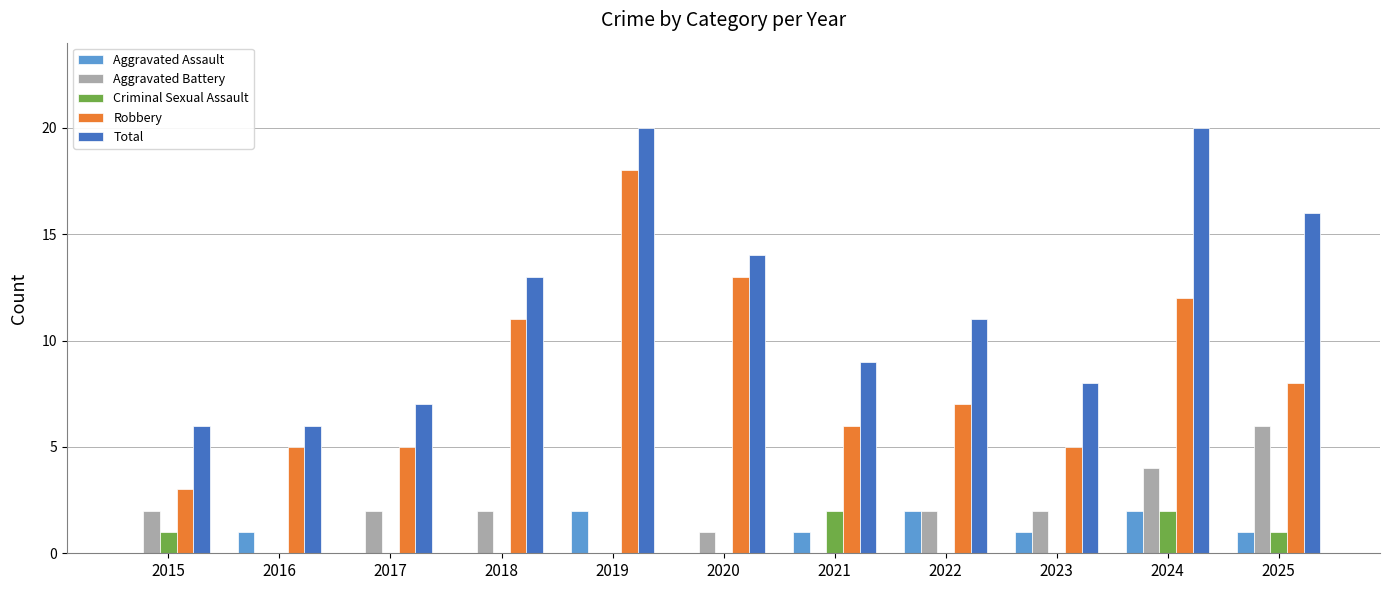

What are all the series names shown in the legend?

Aggravated Assault, Aggravated Battery, Criminal Sexual Assault, Robbery, Total